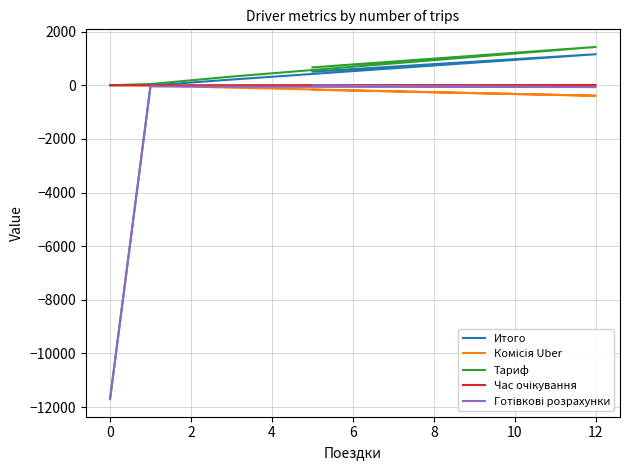

True or false: Час очікування has more than 1 points higher than both neighbors.

False